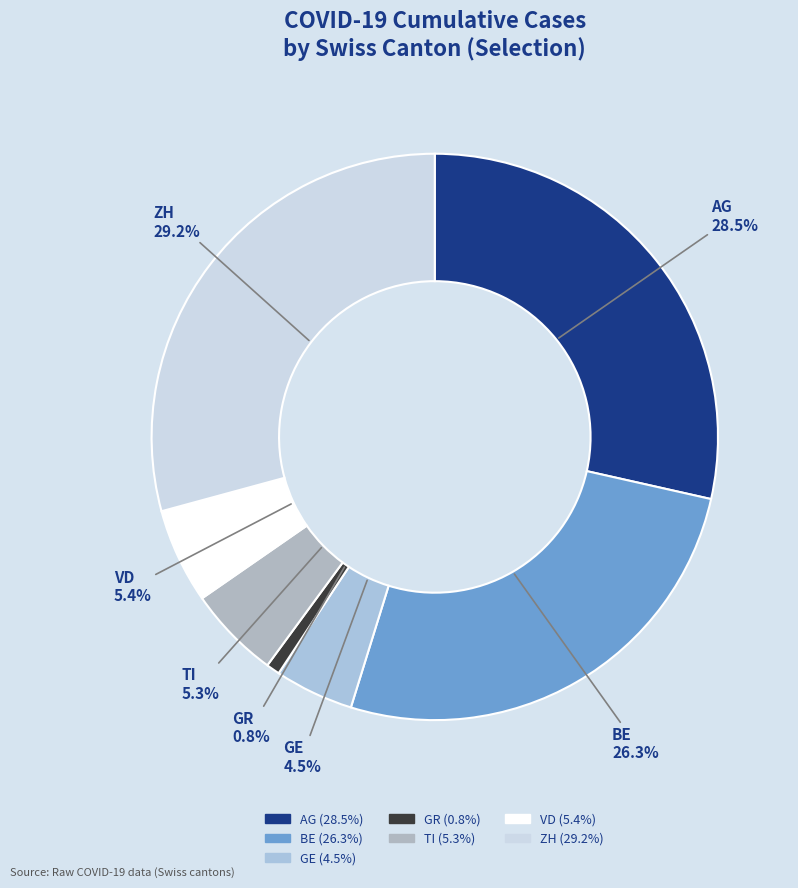

Combined, what portion of the pie is VD and AG?

33.9%